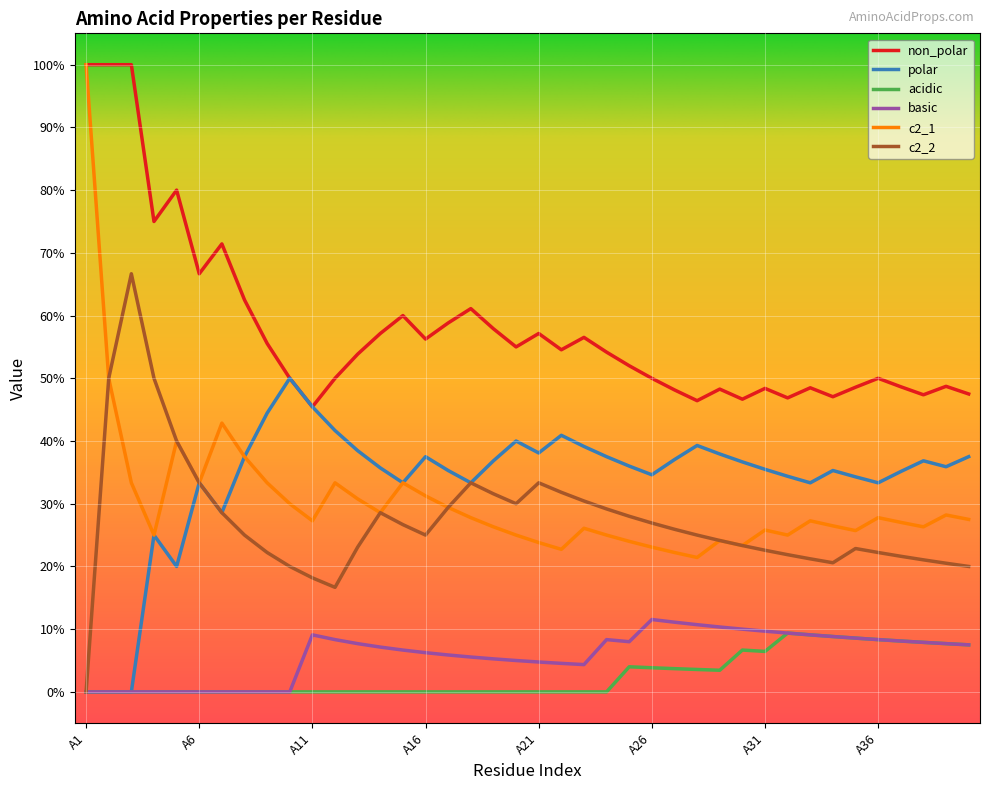

Is this an area chart (filled region under the line)?

No